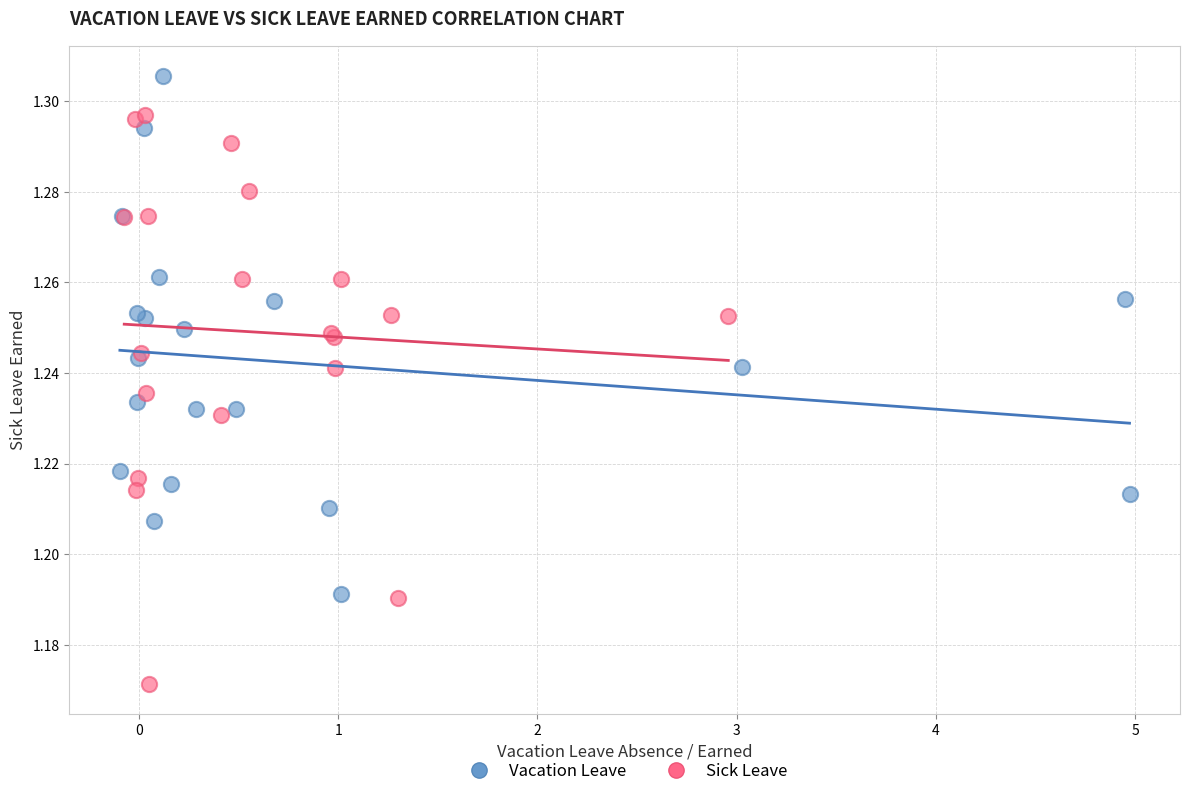

Which series contains the lowest Y value?

Sick Leave